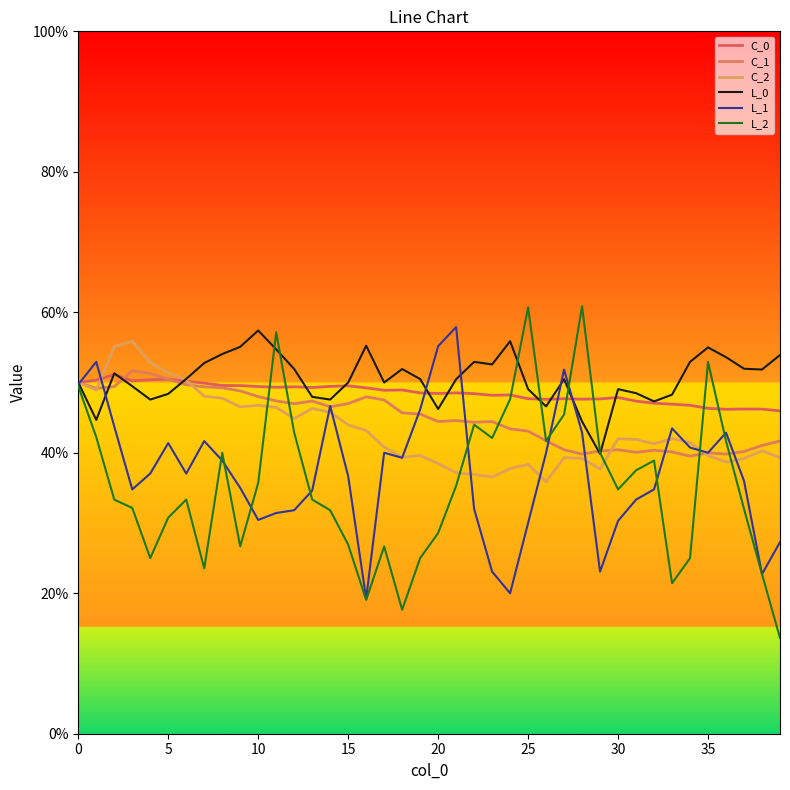

How many times do L_0 and C_1 cross each other?

5